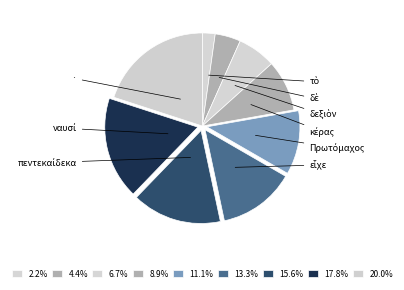

To the nearest percent, what portion does δὲ represent?

4%